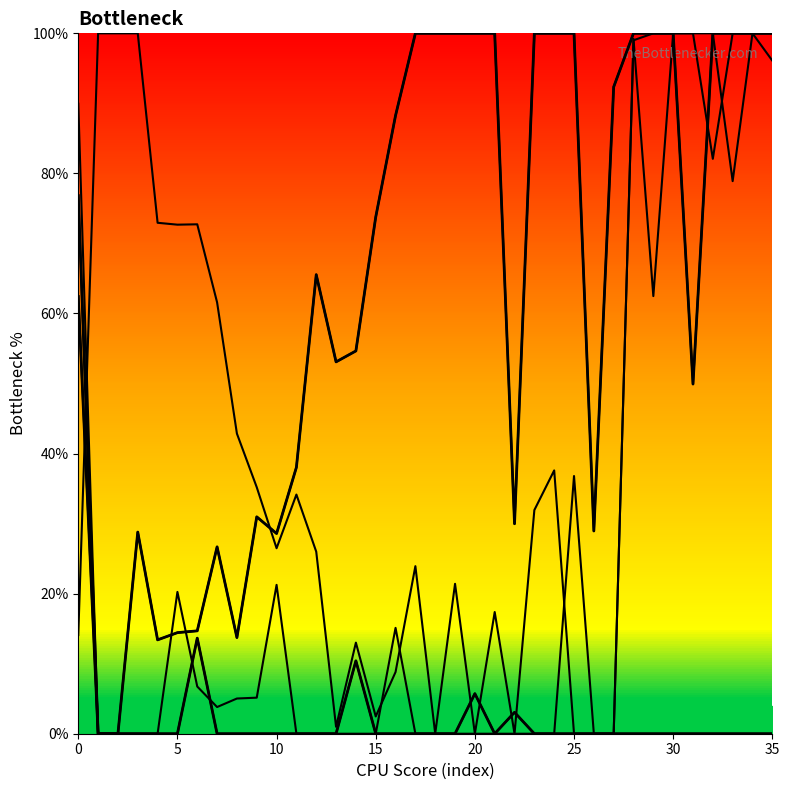

True or false: Series col_4 and col_2_line cross at least once.

True